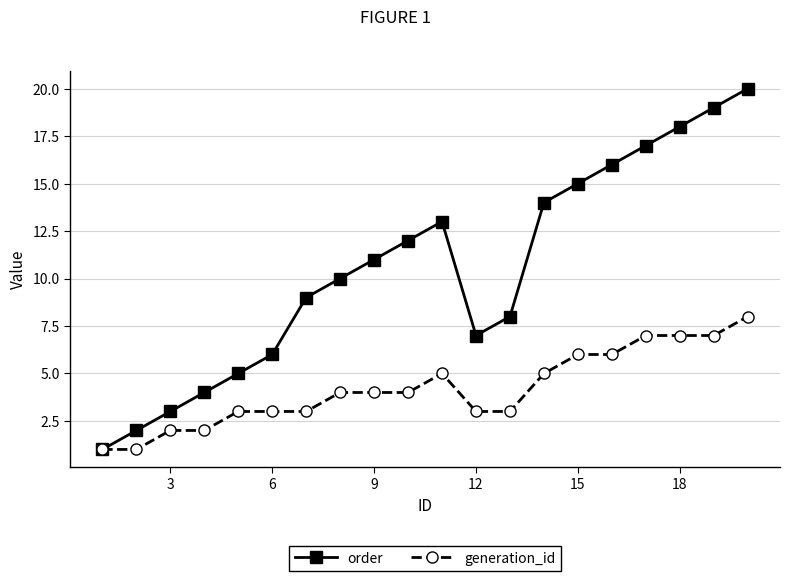

Which series has the largest total across all categories?

order